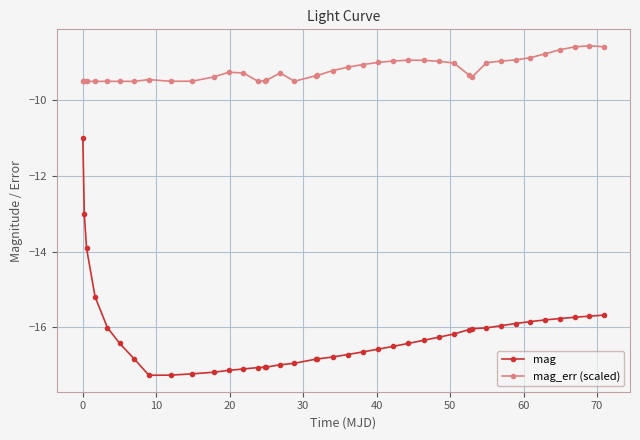

True or false: mag and mag_err (scaled) intersect in this chart.

False